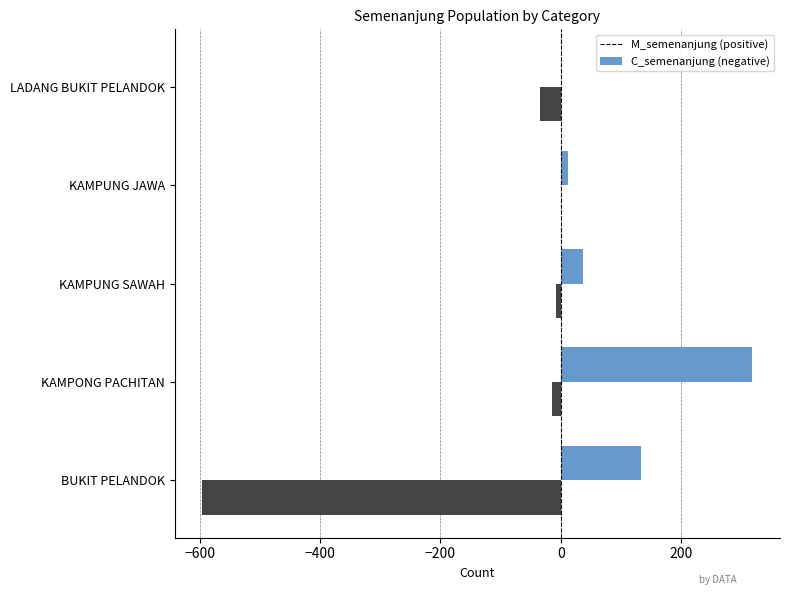

How many distinct data groups are displayed?

2